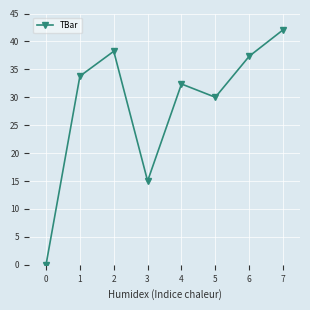

True or false: the data shows 27.8 at 6.

False